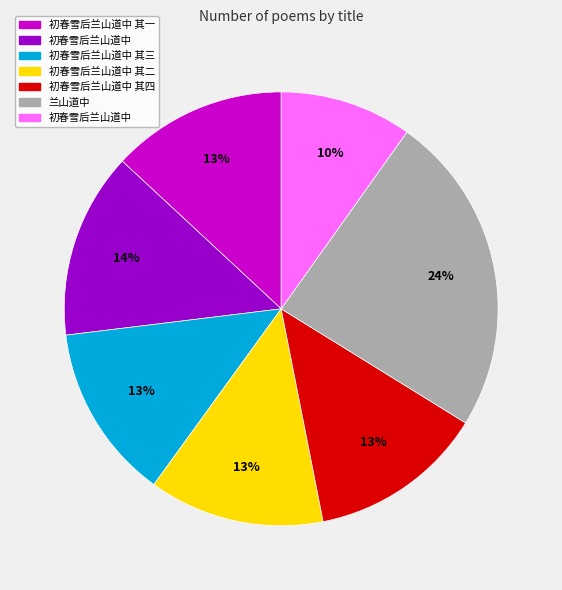

To the nearest percent, what is the difference between the largest and smallest slice percentages?

14%